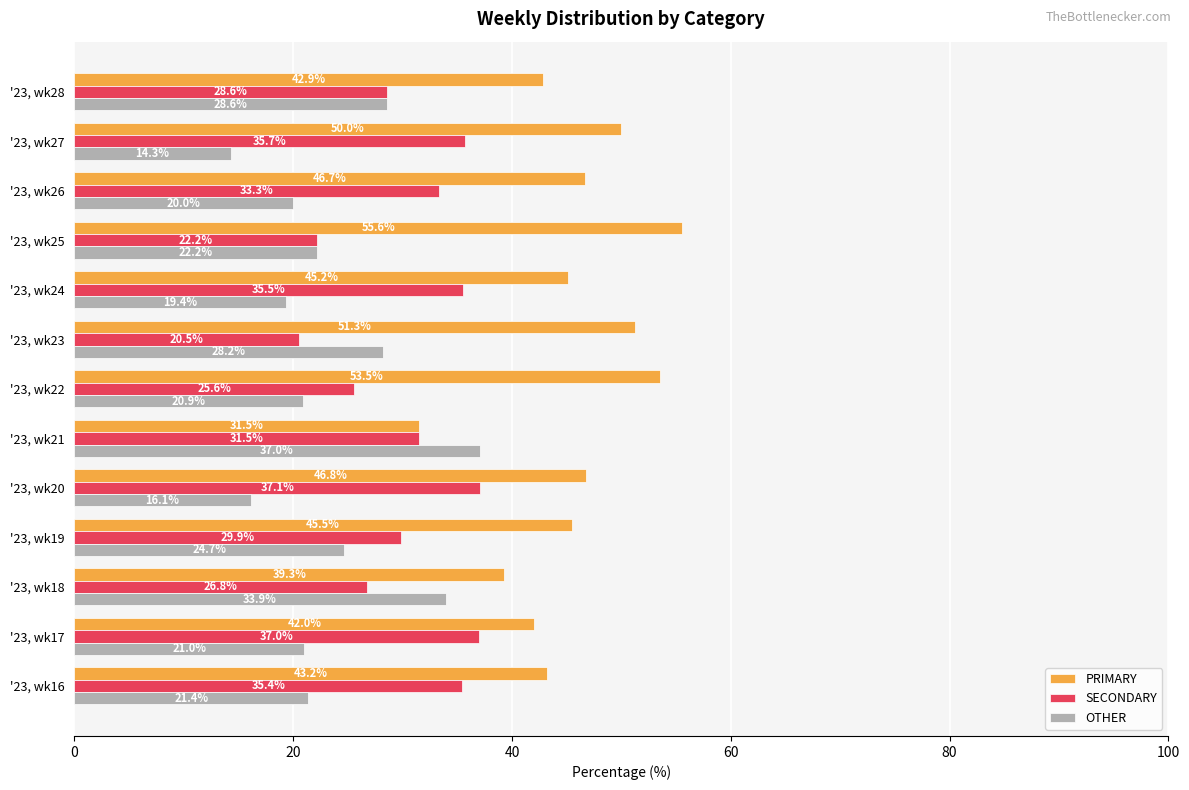

What is the sum of all SECONDARY values?

399.0